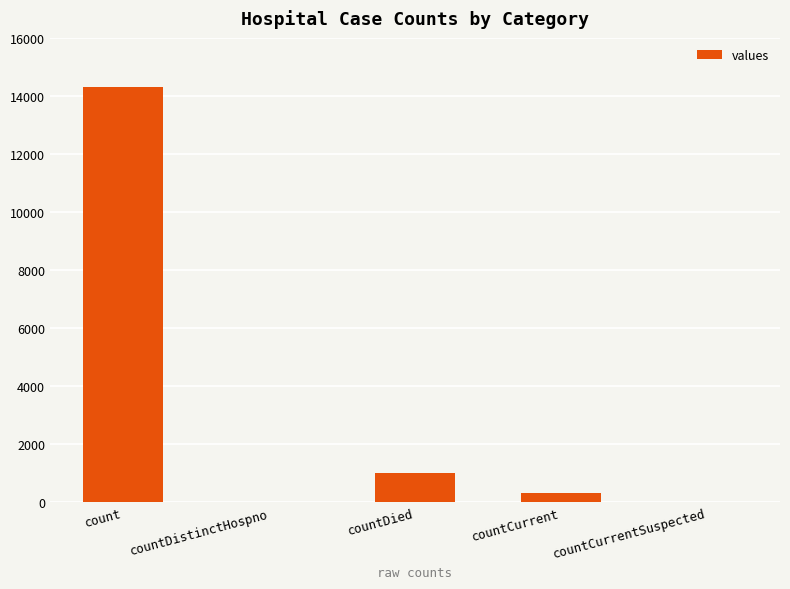

Count the number of data series in this chart.

1